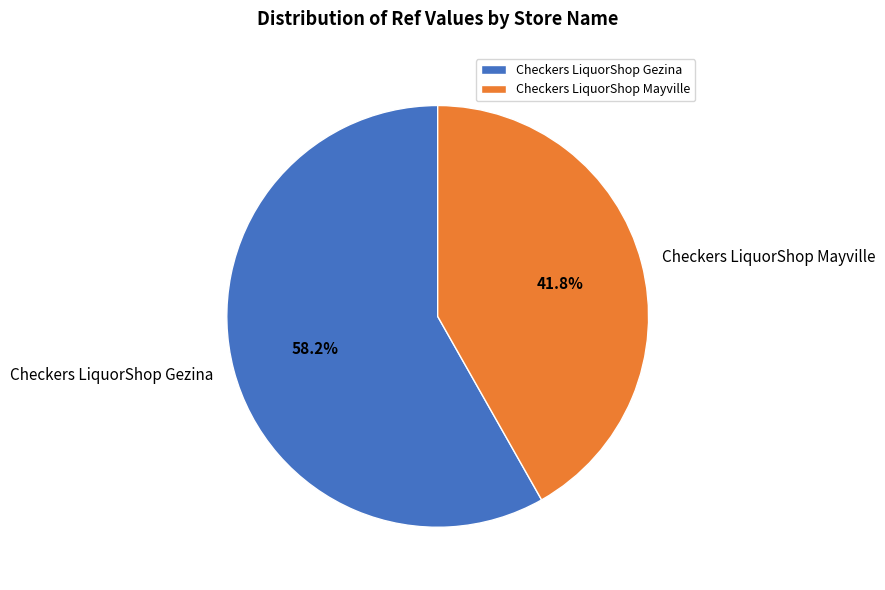

Which has a higher value, Checkers LiquorShop Gezina or Checkers LiquorShop Mayville?

Checkers LiquorShop Gezina